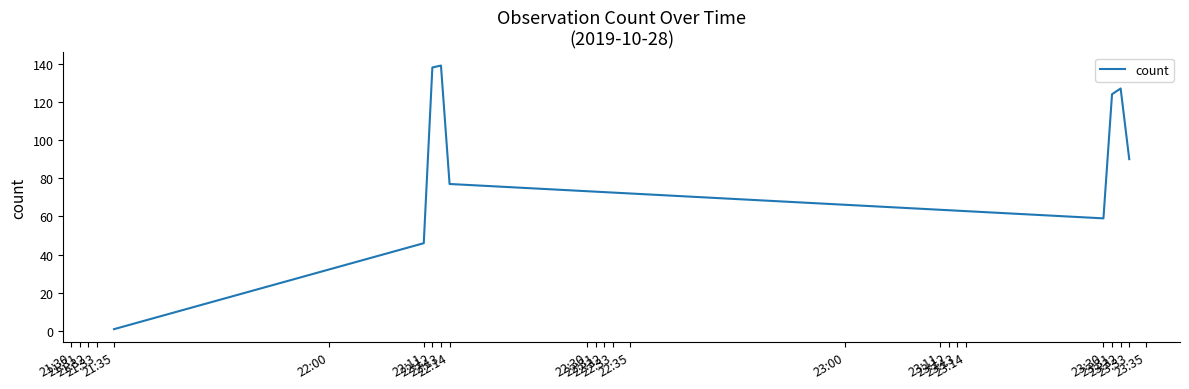

Reading left to right, transcribe all the data shown in this chart.

1	46	138	139	77	59	124	127	90